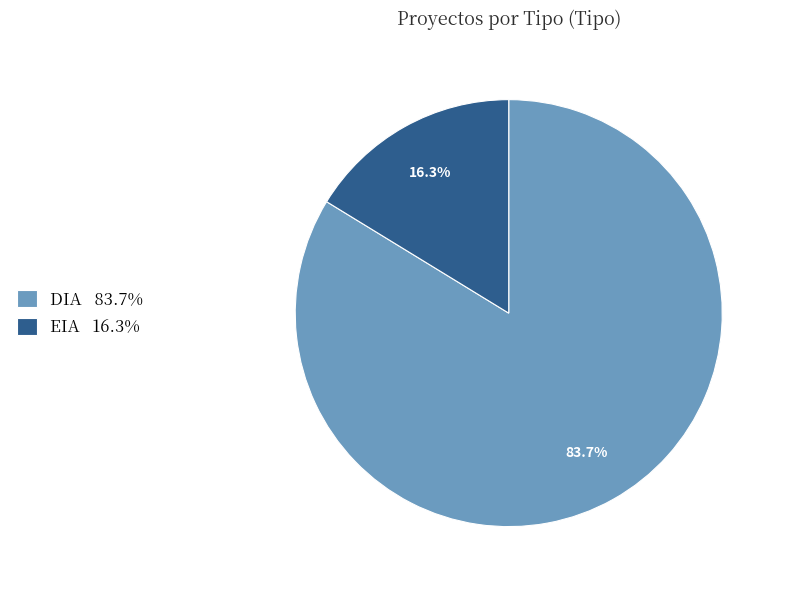

Which category has the smallest portion of the pie?

EIA